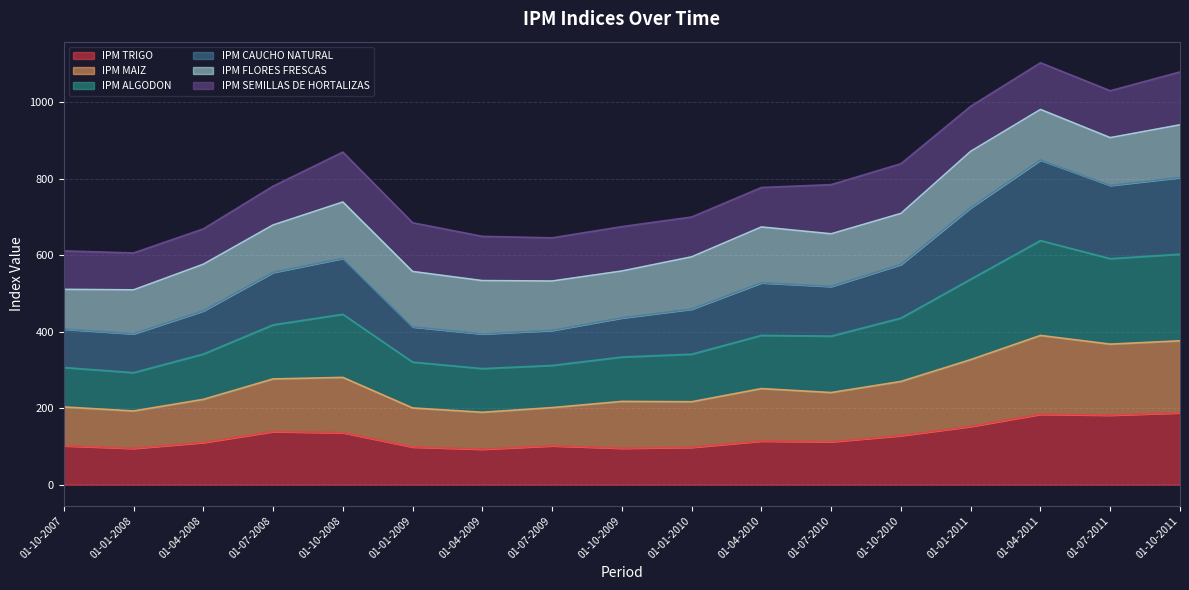

Is it true that IPM TRIGO equals 181.6 at 01-07-2011?

True